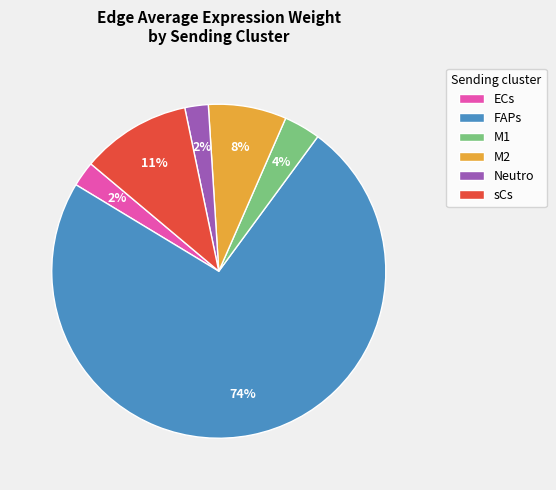

Is there any slice that represents more than half of the pie?

Yes